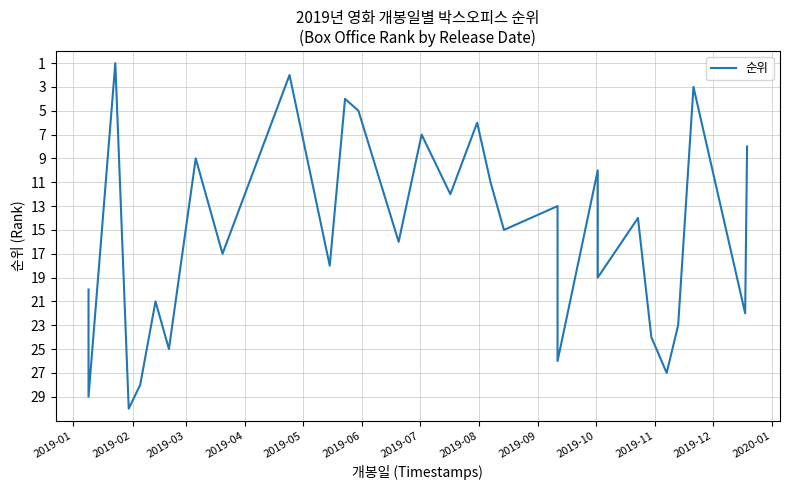

What is the difference between the maximum and minimum values?

29